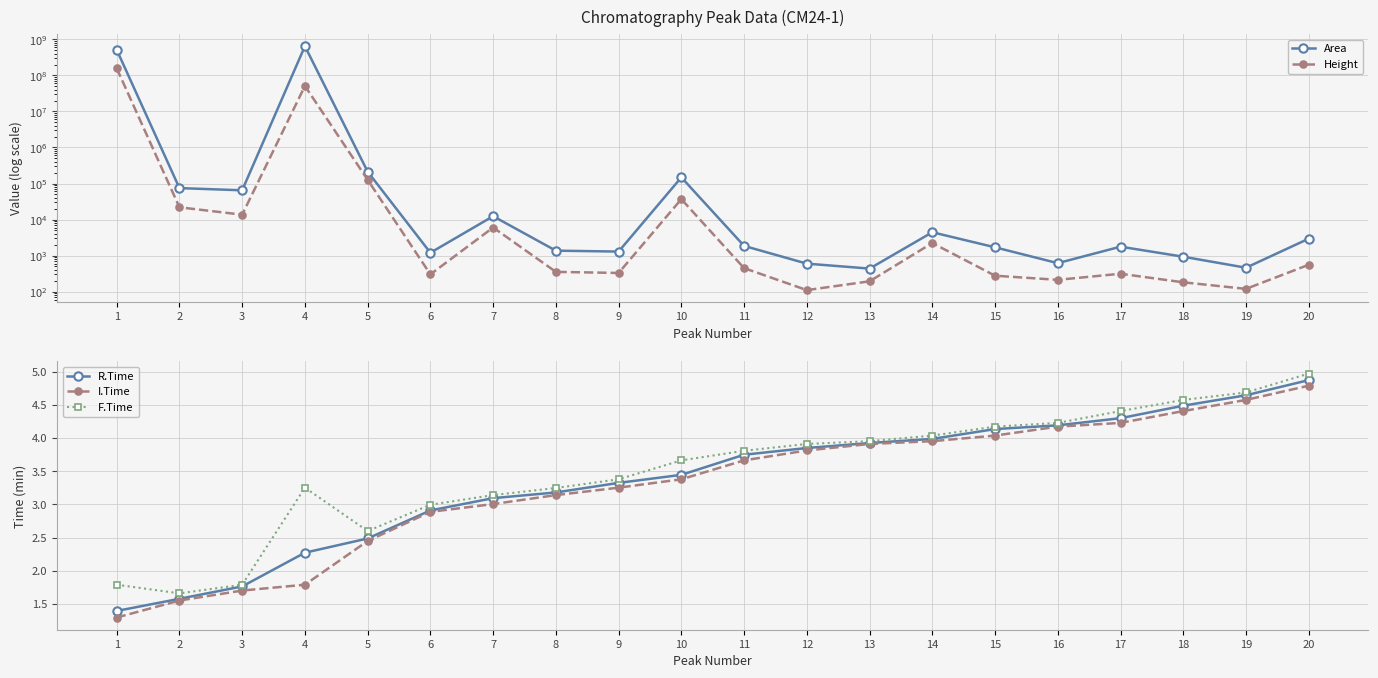

What is the value of the Area point at the 16th from the left?

616.0